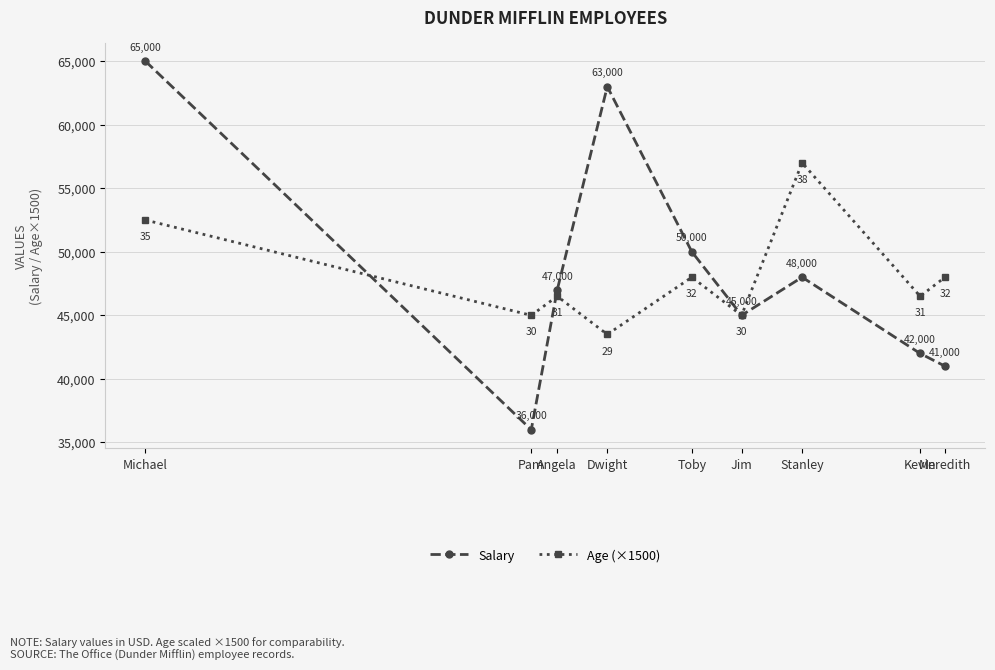

Reading right to left, what are all the values shown in this chart?

Salary: Meredith=41000	Kevin=42000	Stanley=48000	Jim=45000	Toby=50000	Dwight=63000	Angela=47000	Pam=36000	Michael=65000
Age (×1500): Meredith=48000	Kevin=46500	Stanley=57000	Jim=45000	Toby=48000	Dwight=43500	Angela=46500	Pam=45000	Michael=52500